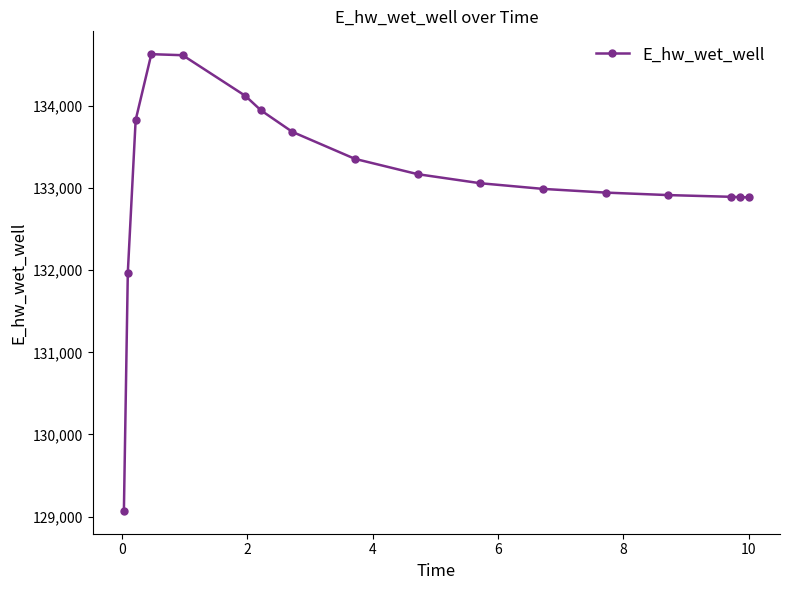

What is the difference between the second highest and second lowest values?

2645.1